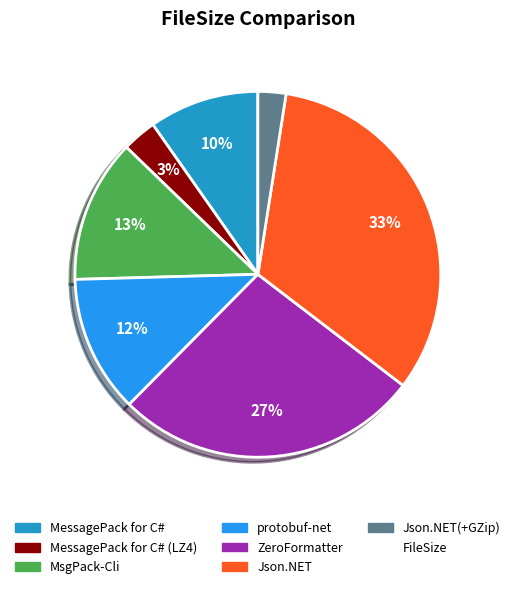

Does any single category account for the majority?

No